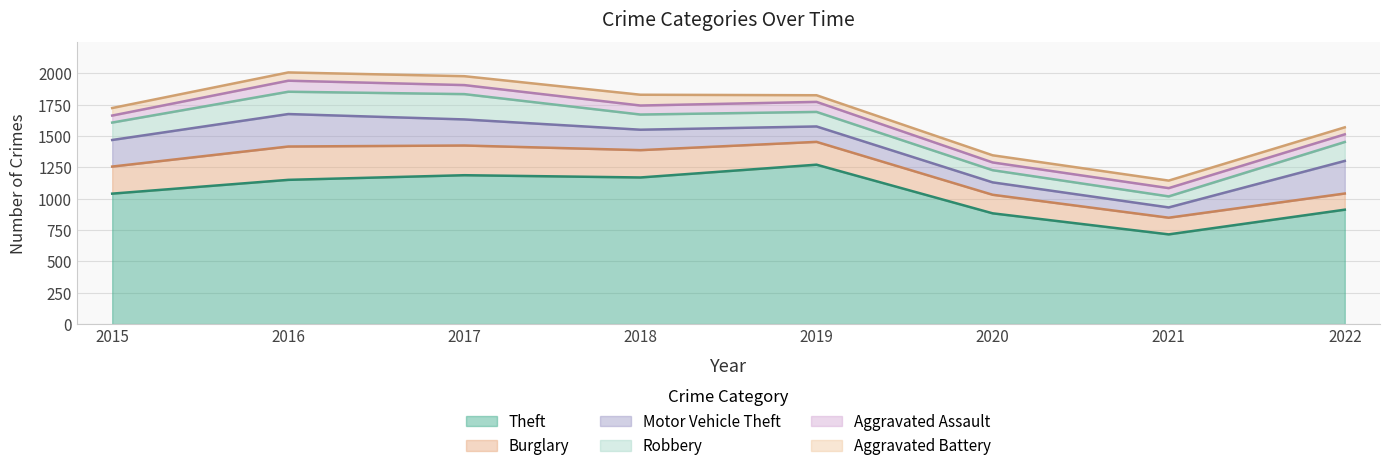

What is the minimum value for Robbery?

88